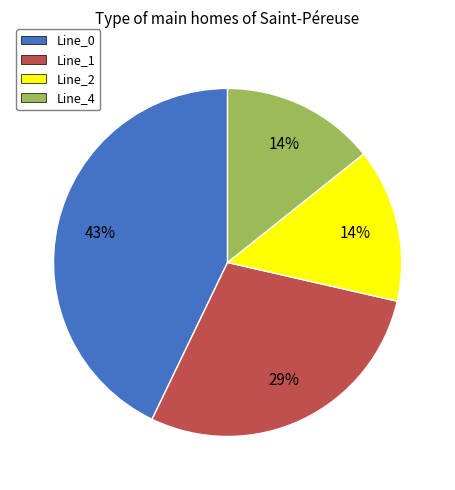

Combined, do Line_4 and Line_0 account for over 50%?

Yes